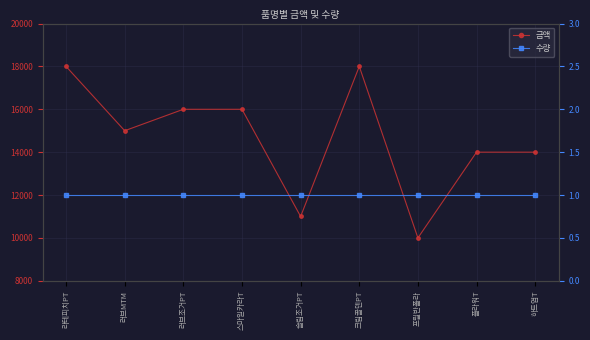

Where is 수량 nearest to the value 1?

라테피치PT